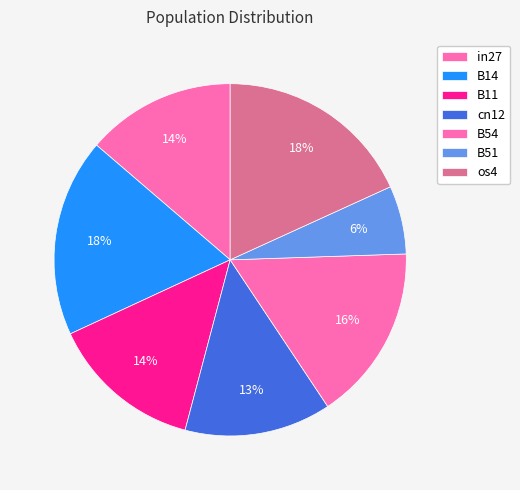

To the nearest percent, what is the average slice percentage?

14%